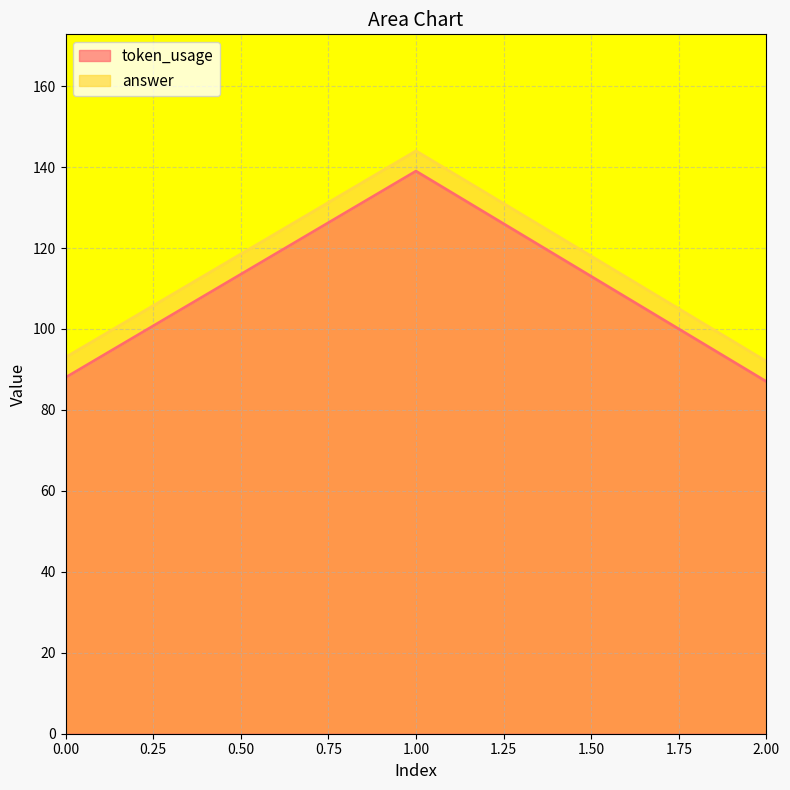

How many values in the token_usage series are below 88?

1